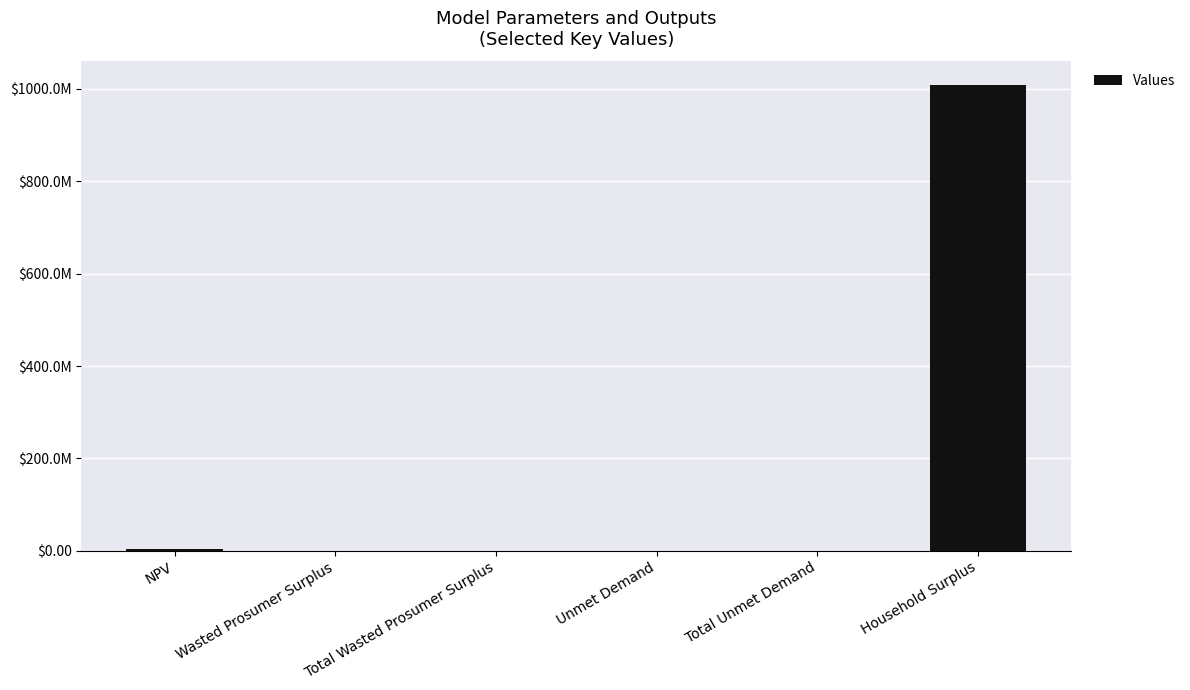

At which category does the chart reach its peak across all series?

Household Surplus